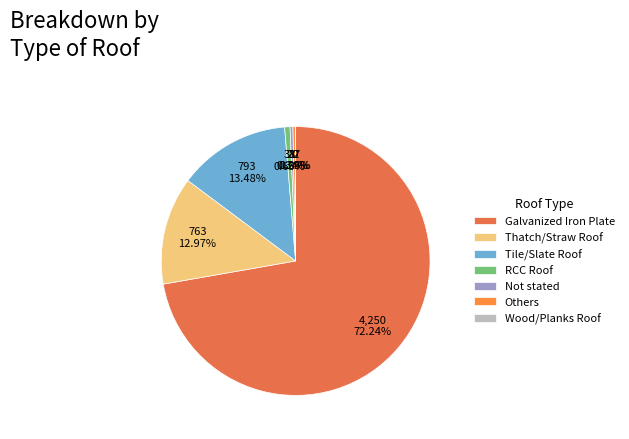

Is Galvanized Iron Plate the majority of the pie?

Yes